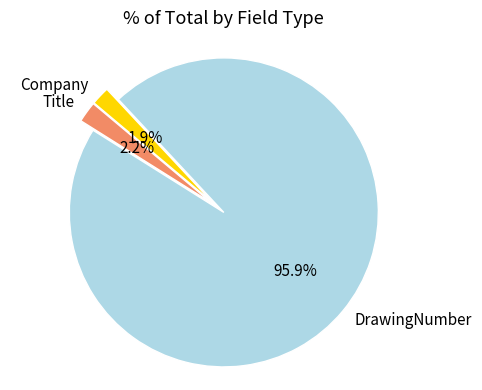

Is the sum of Title and DrawingNumber greater than half?

Yes